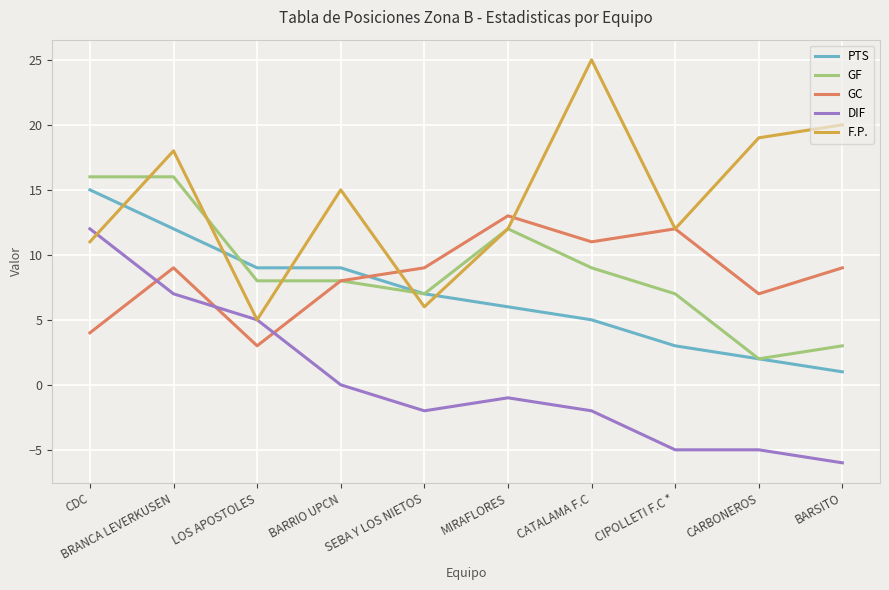

Between CDC and SEBA Y LOS NIETOS, which series saw the biggest shift?

DIF